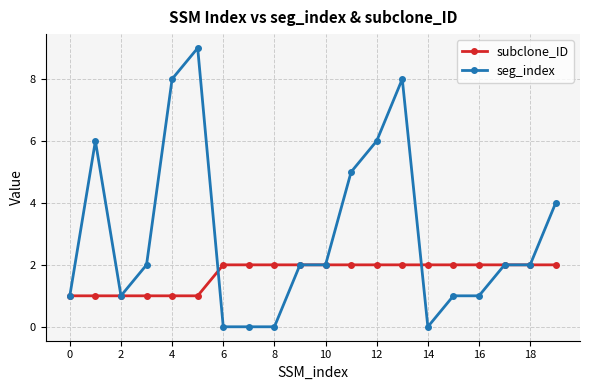

Which series has the largest total across all categories?

seg_index